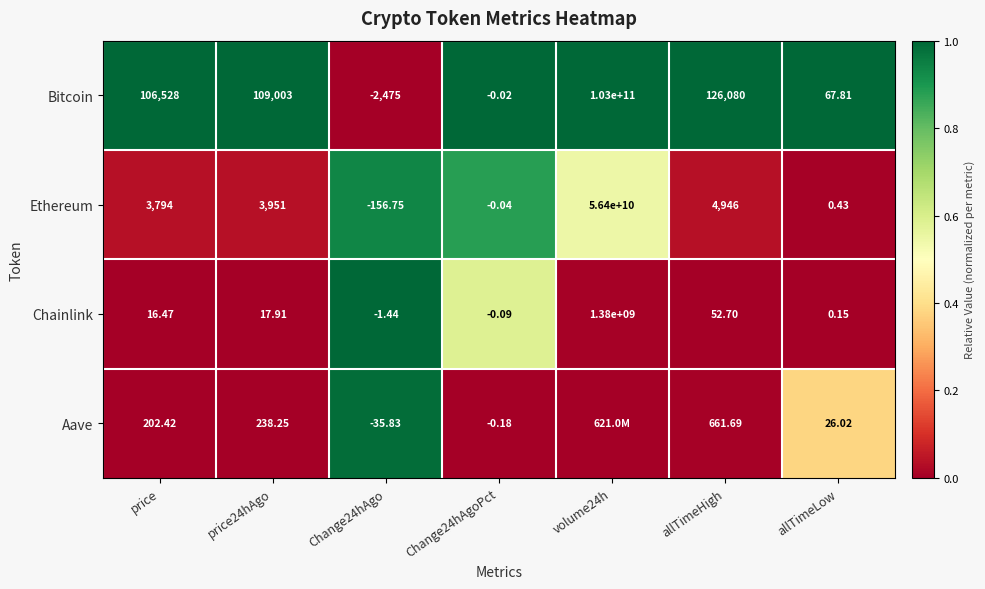

At which label is Ethereum closest to 28199999921?

allTimeHigh